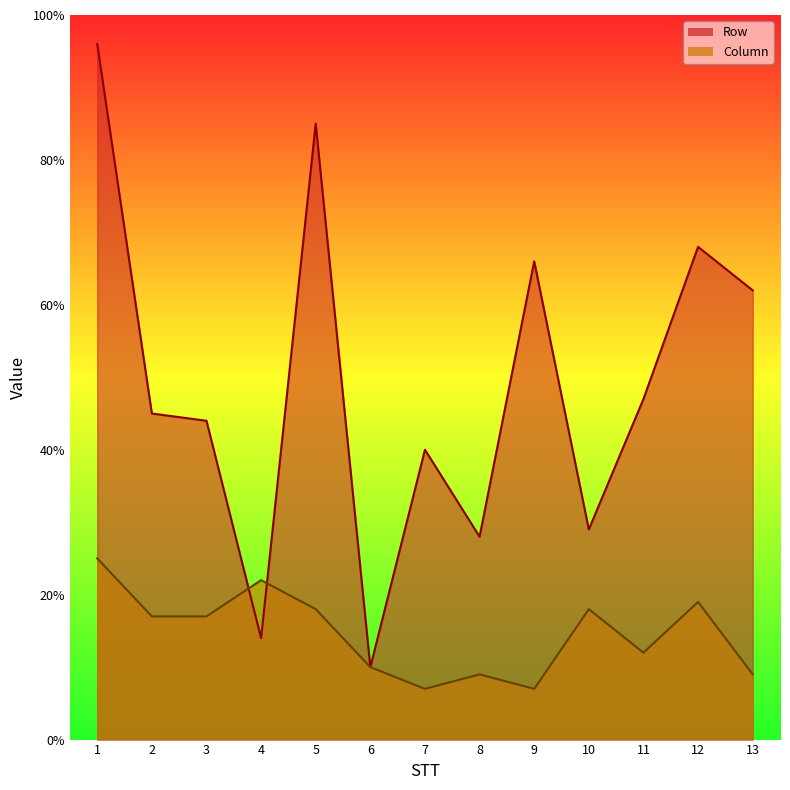

At which category does Row reach its first local valley?

4